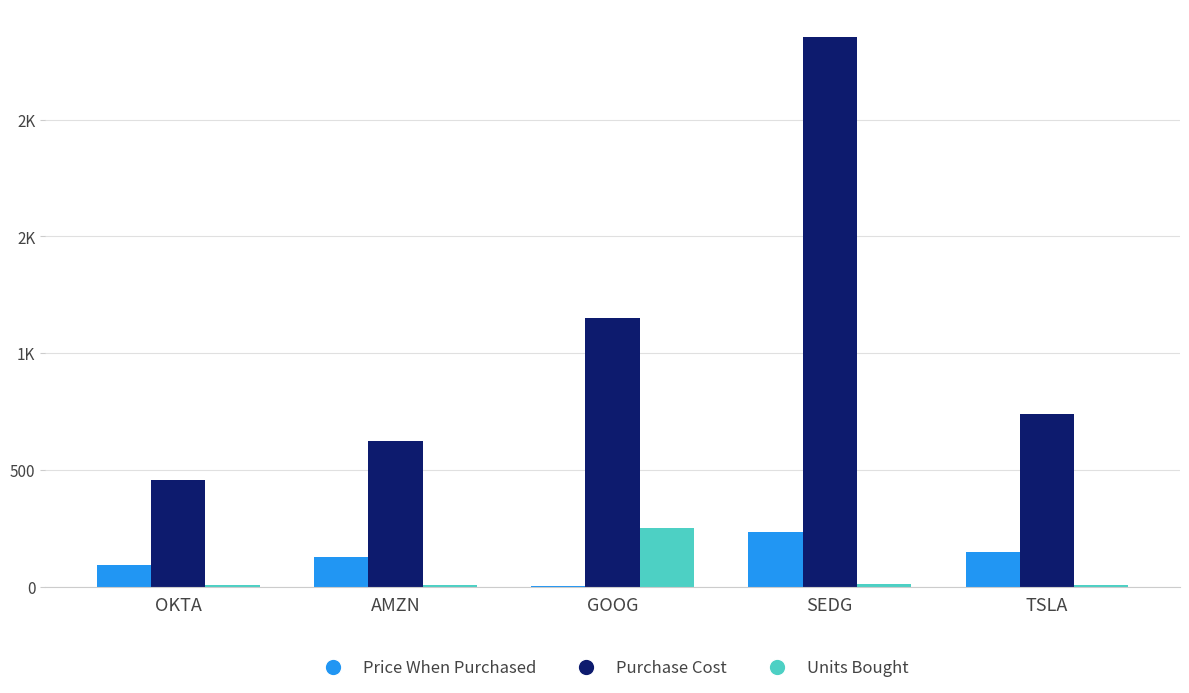

Which has a higher value, AMZN or GOOG?

AMZN